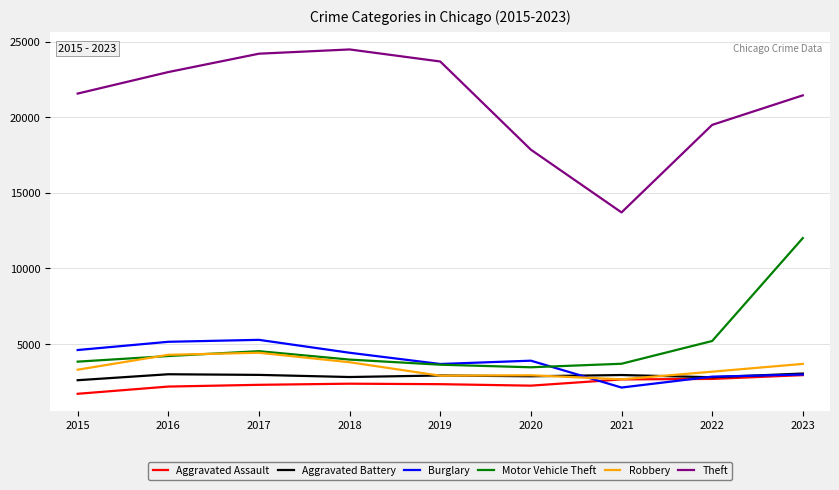

Where is the first local maximum for Motor Vehicle Theft?

2017